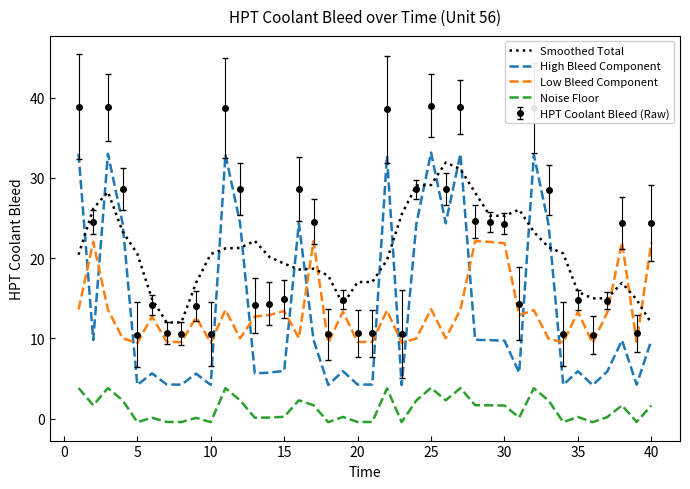

Which series has the widest spread of values?

High Bleed Component